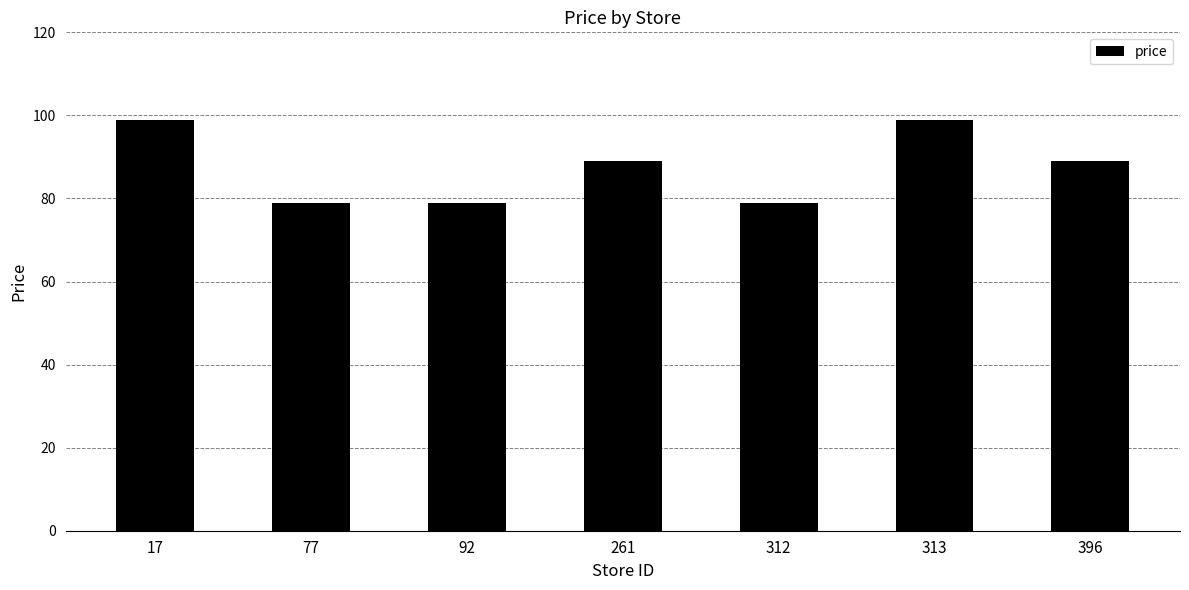

The chart shows a value of 79 at 312. True or false?

True